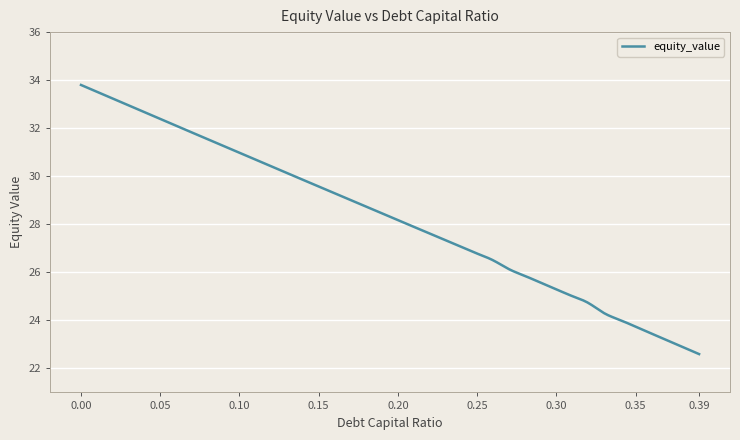

What is the difference between the maximum and minimum values?

11.2